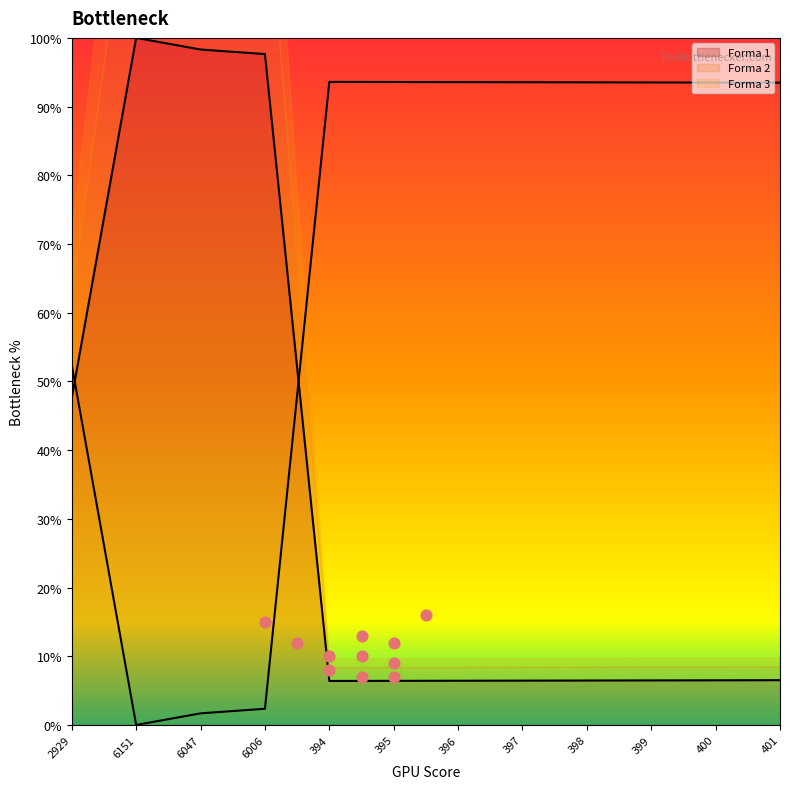

At which category is the sum across all series the highest?

2929